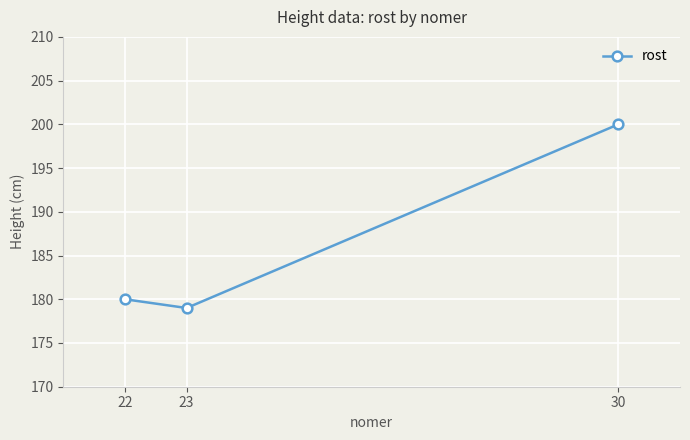

Is this an area chart (filled region under the line)?

No